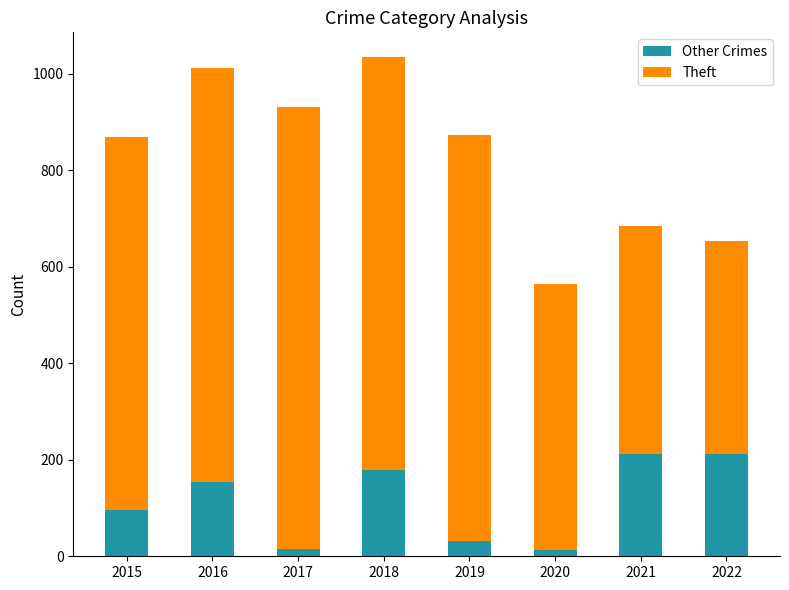

The Other Crimes series shows 273 at 2016. True or false?

False